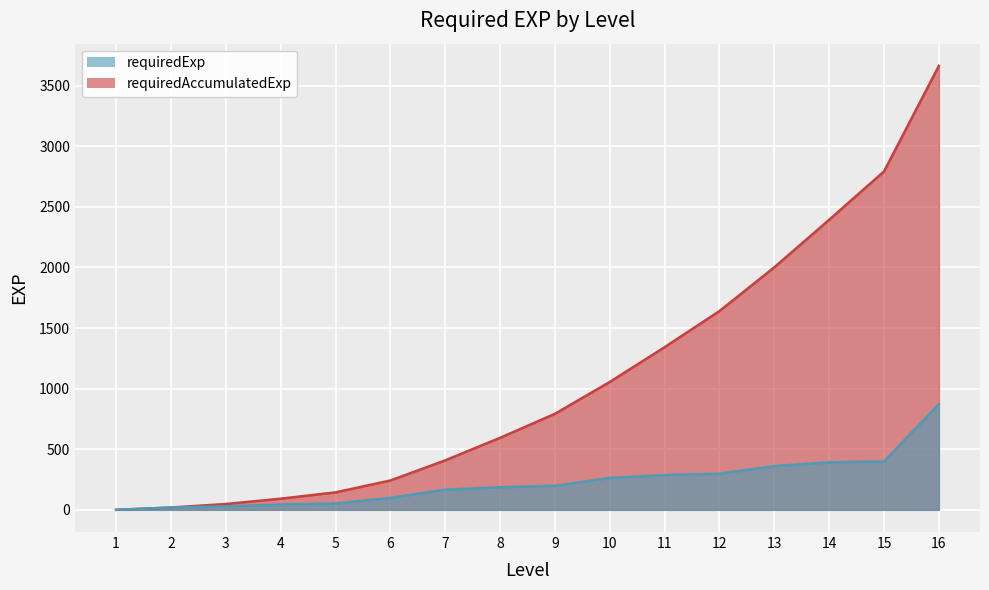

The requiredExp series shows 198 at 9. True or false?

True